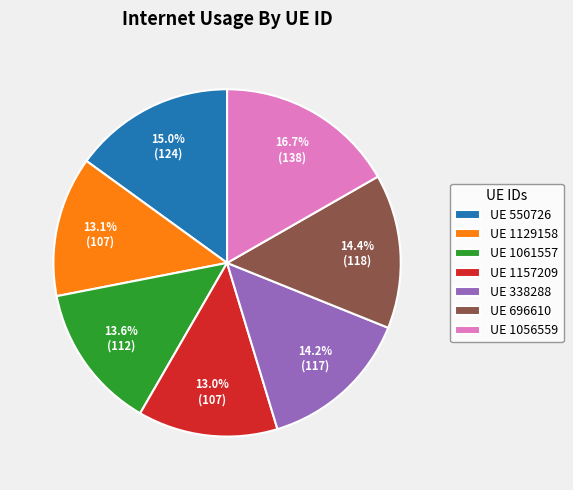

Which category has the biggest portion of the pie?

UE 1056559